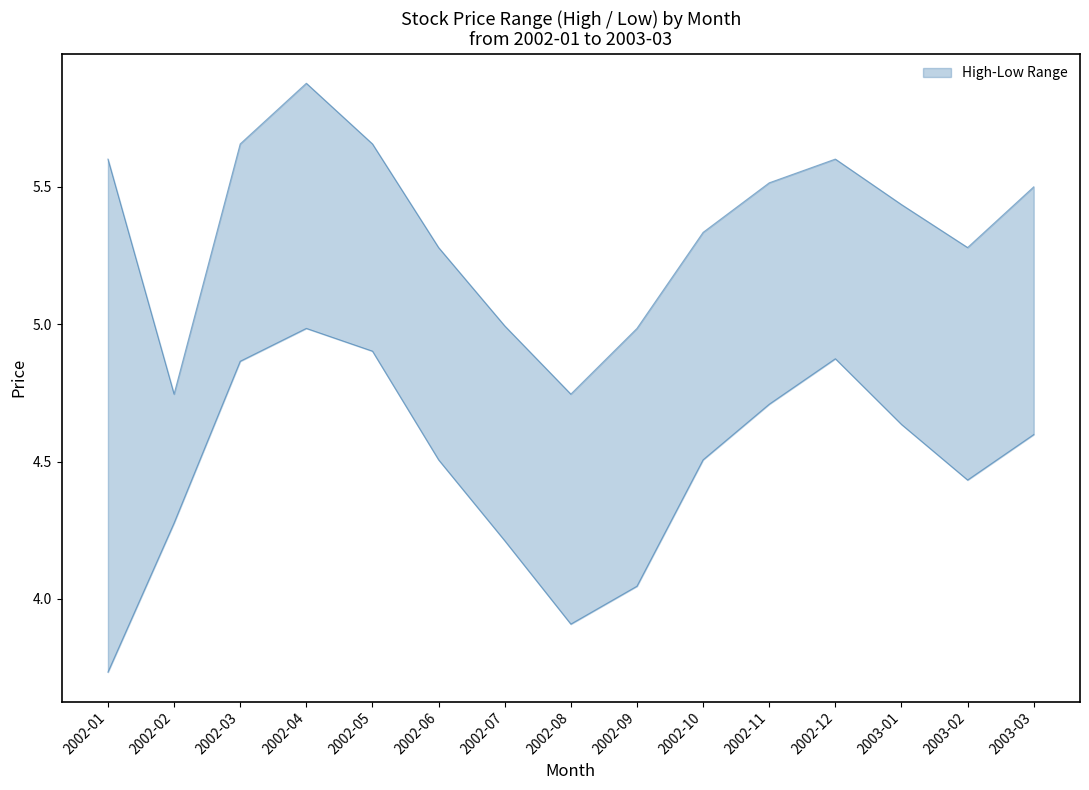

Is this an area chart (filled region under the line)?

No